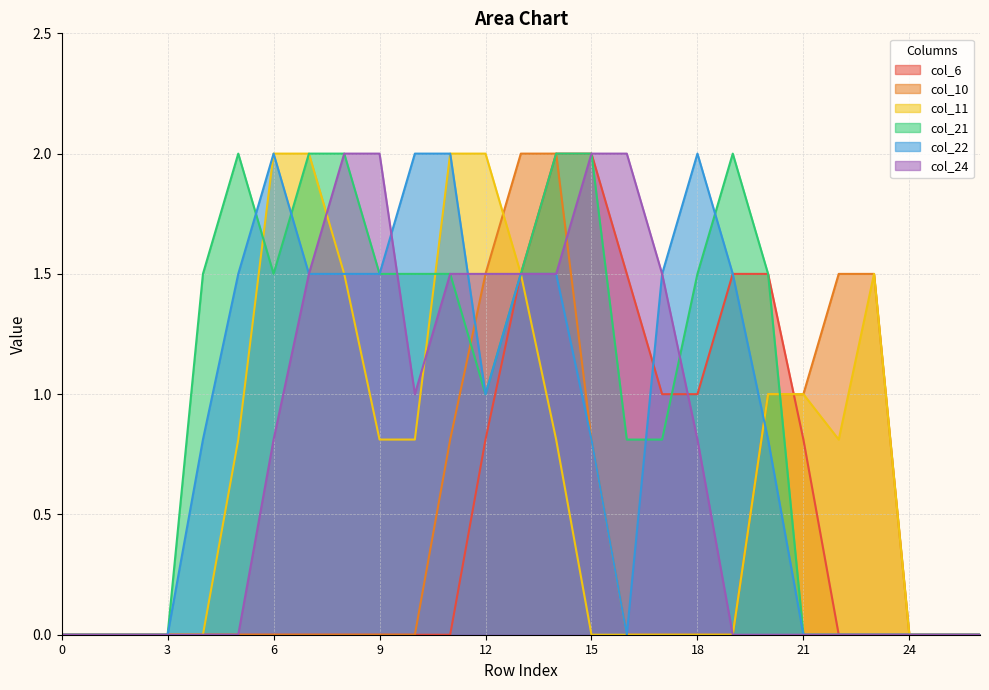

True or false: col_11 has more than 2 interior local peaks.

False